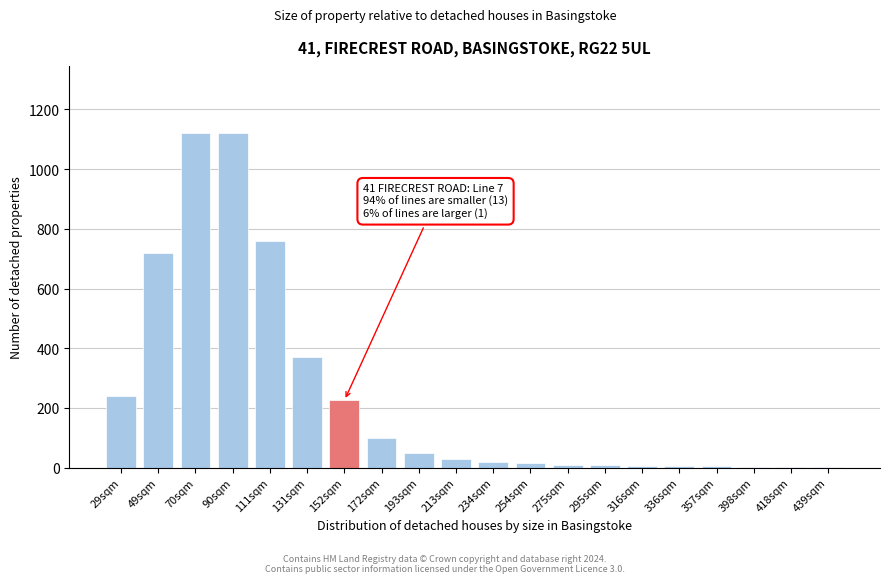

True or false: the data shows 144 at 152sqm.

False